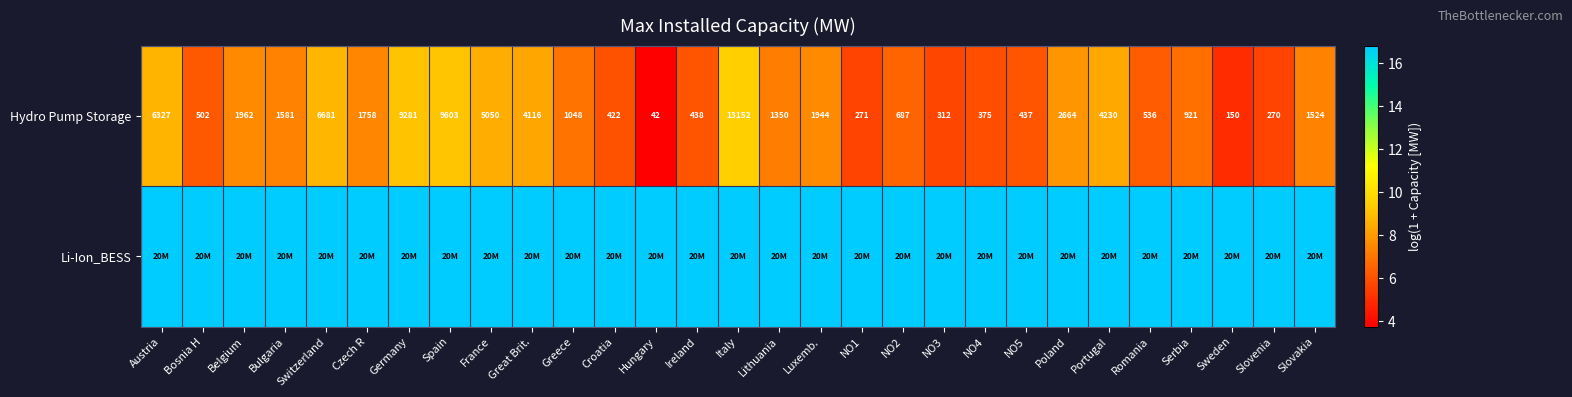

What is the total value across all series at Slovakia?

24.1